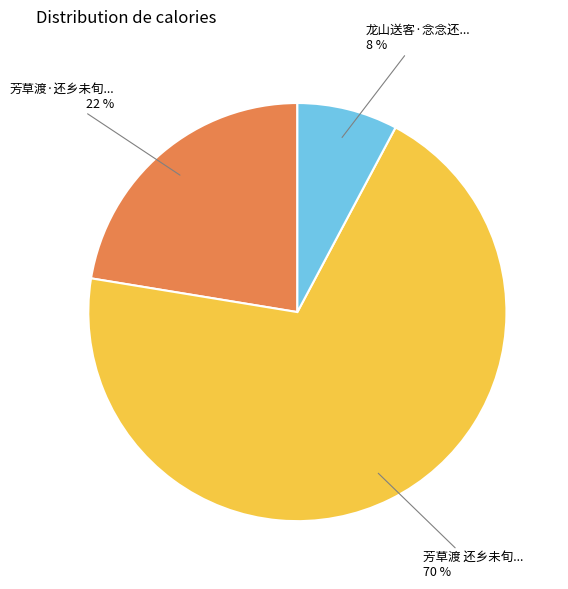

To the nearest percent, what is the average slice percentage?

33%